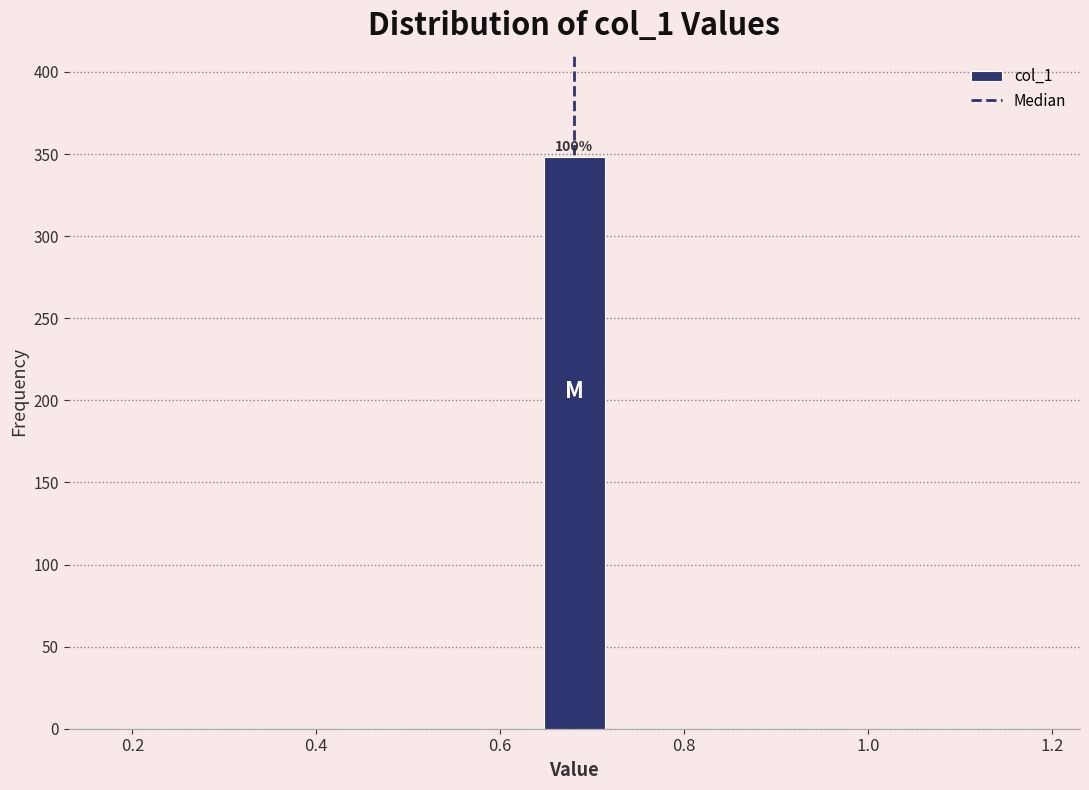

Around what value on the x-axis is the tallest bar? Give the approximate position of its centre, as read against the axis.

0.68